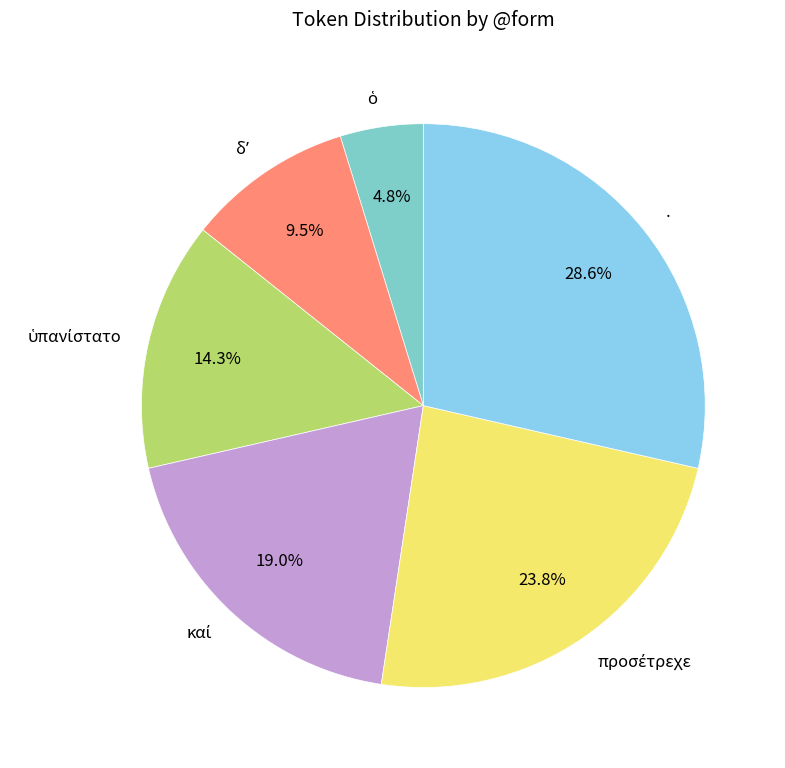

Is there any slice that represents more than half of the pie?

No